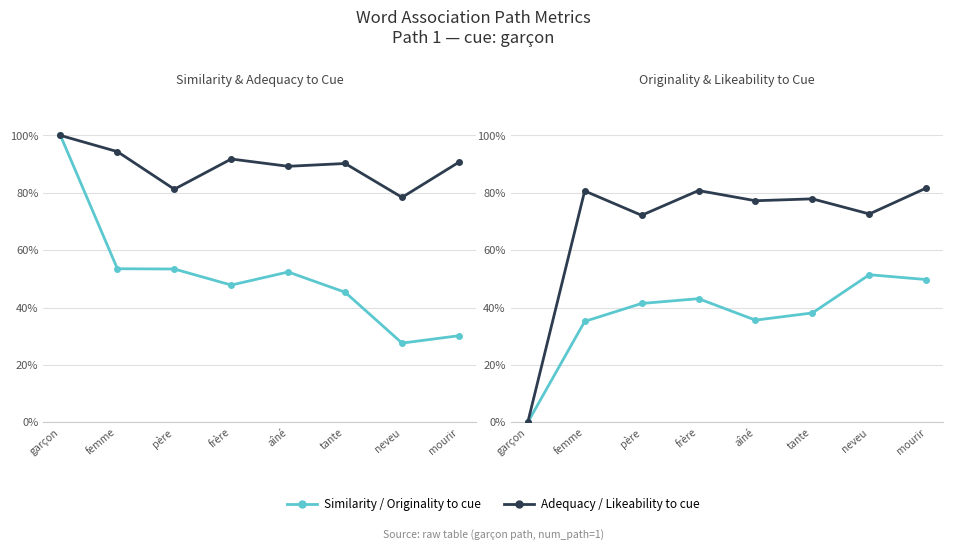

Reading left to right, transcribe all the data shown in this chart.

similarity_to_cue: garçon=1.0	femme=0.5	père=0.5	frère=0.5	aîné=0.5	tante=0.5	neveu=0.3	mourir=0.3
adequacy_to_cue: garçon=1.0	femme=0.9	père=0.8	frère=0.9	aîné=0.9	tante=0.9	neveu=0.8	mourir=0.9
originality_to_cue: garçon=0.0	femme=0.4	père=0.4	frère=0.4	aîné=0.4	tante=0.4	neveu=0.5	mourir=0.5
likeability_to_cue: garçon=0.0	femme=0.8	père=0.7	frère=0.8	aîné=0.8	tante=0.8	neveu=0.7	mourir=0.8